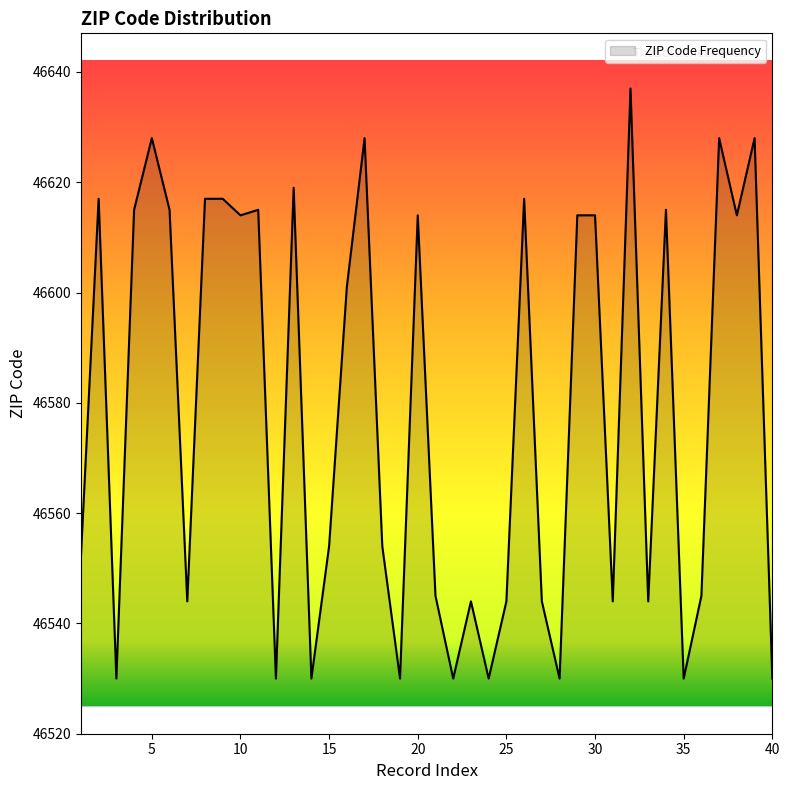

What is the maximum value shown in the chart?

46637